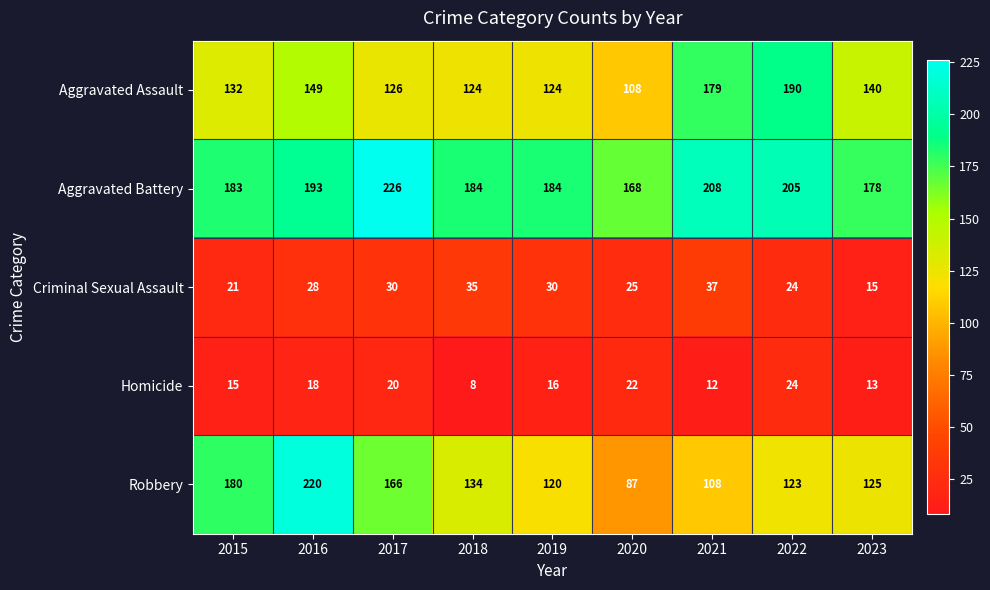

At which category is the sum across all series the highest?

2016